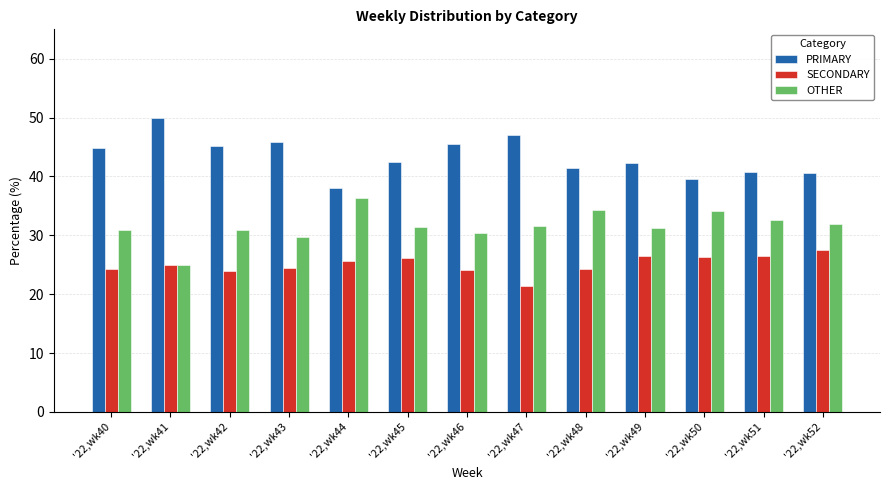

Which category has the lowest value across all series?

'22,wk47